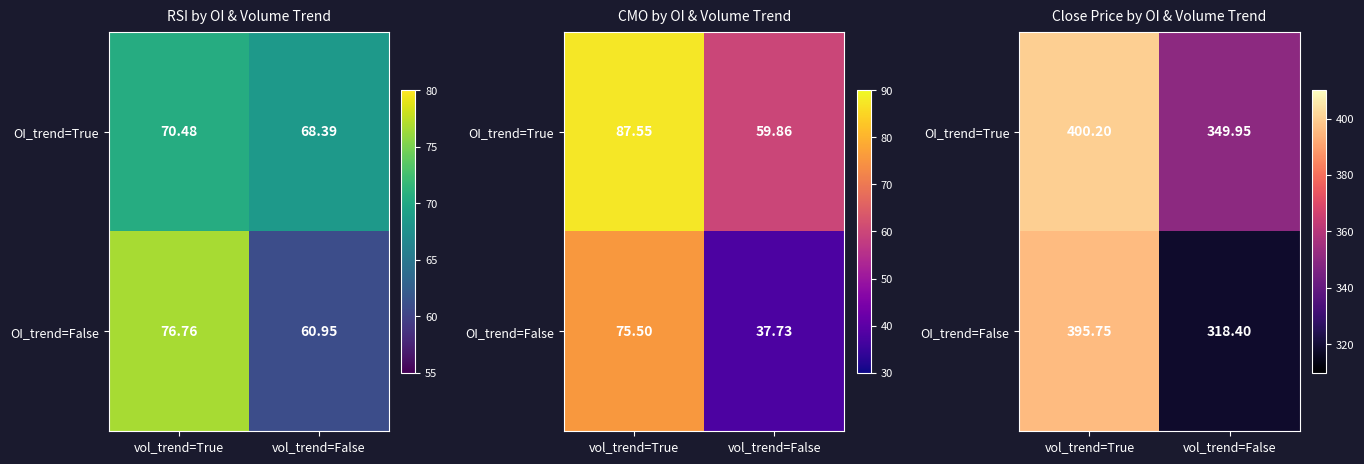

Count the number of data series in this chart.

2